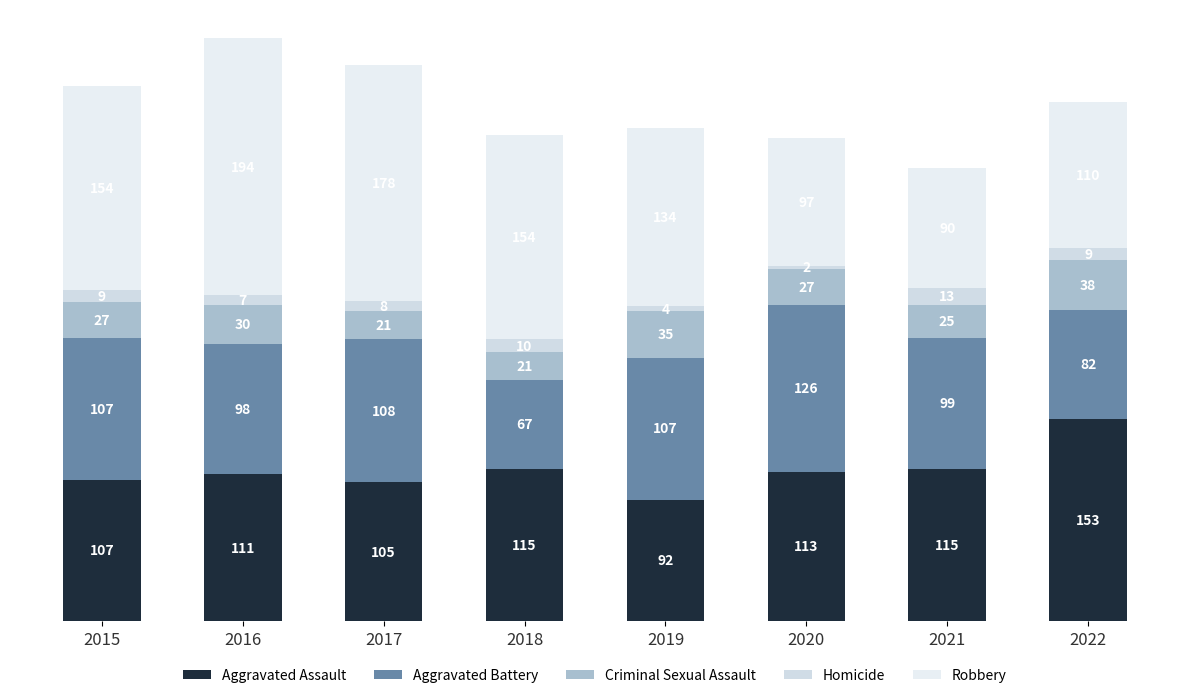

Does the chart contain any negative values?

No